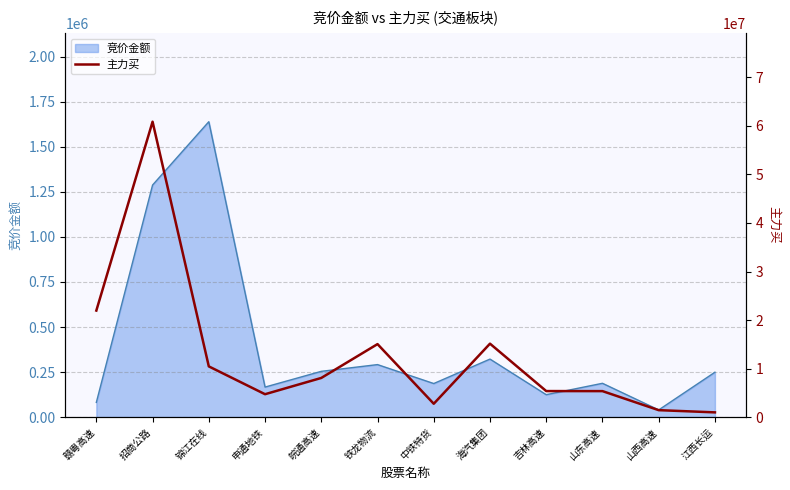

Is it true that the value at 山西高速 is 757968?

False